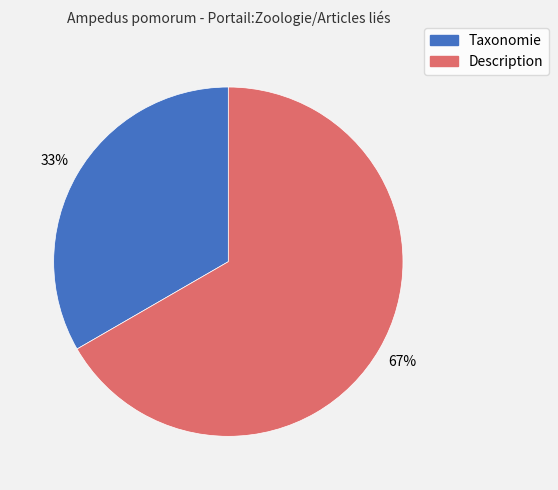

To the nearest percent, what percentage of the pie is Taxonomie?

33%